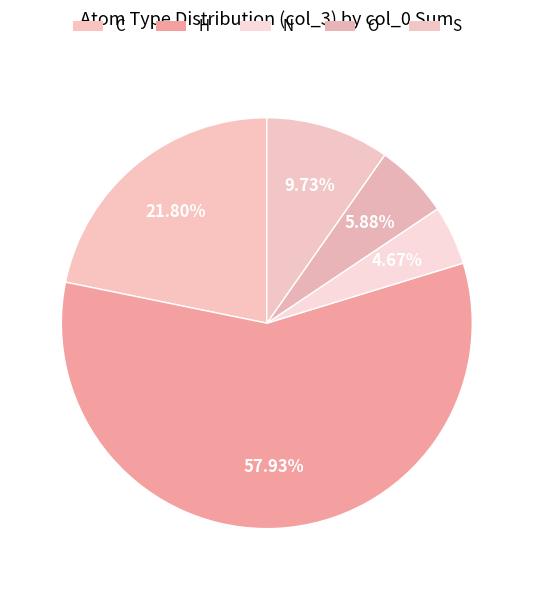

To the nearest percent, what is the difference between the largest and smallest slice percentages?

53%